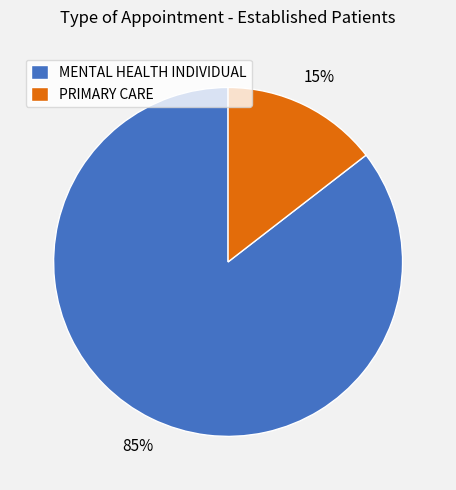

Rank the categories by value from highest to lowest.

MENTAL HEALTH INDIVIDUAL, PRIMARY CARE